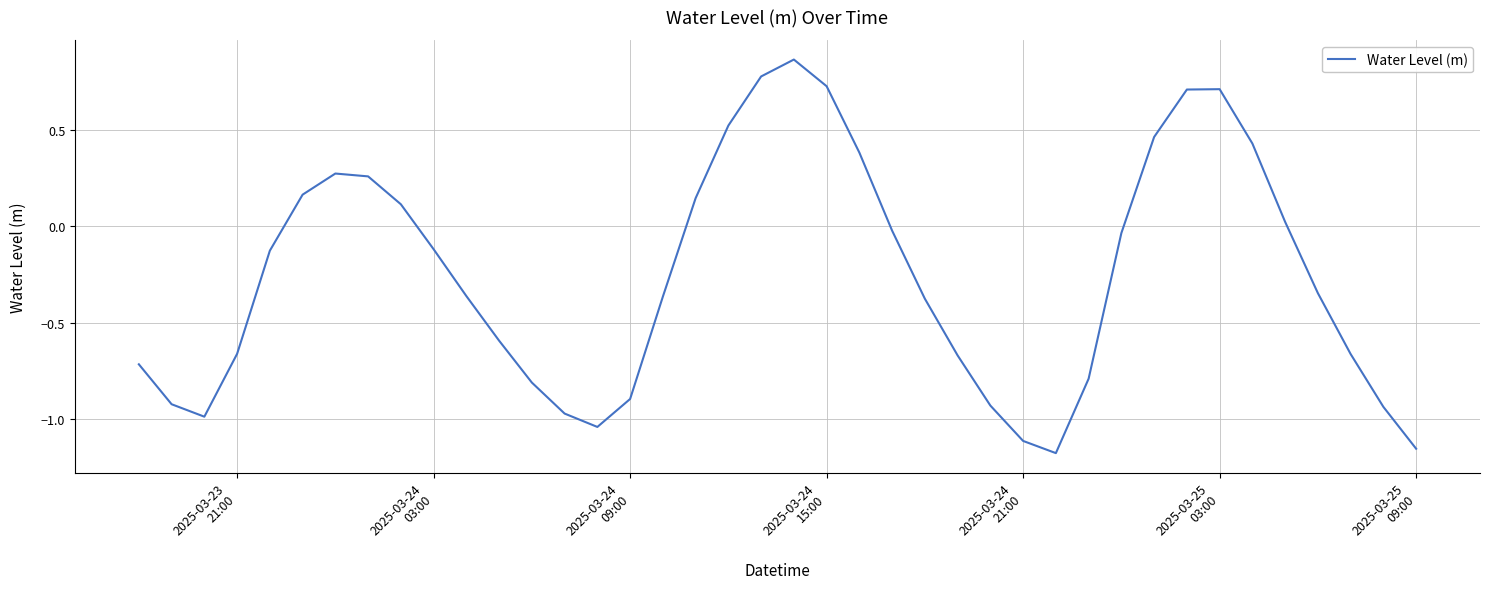

What is the difference between the maximum and minimum values?

2.0